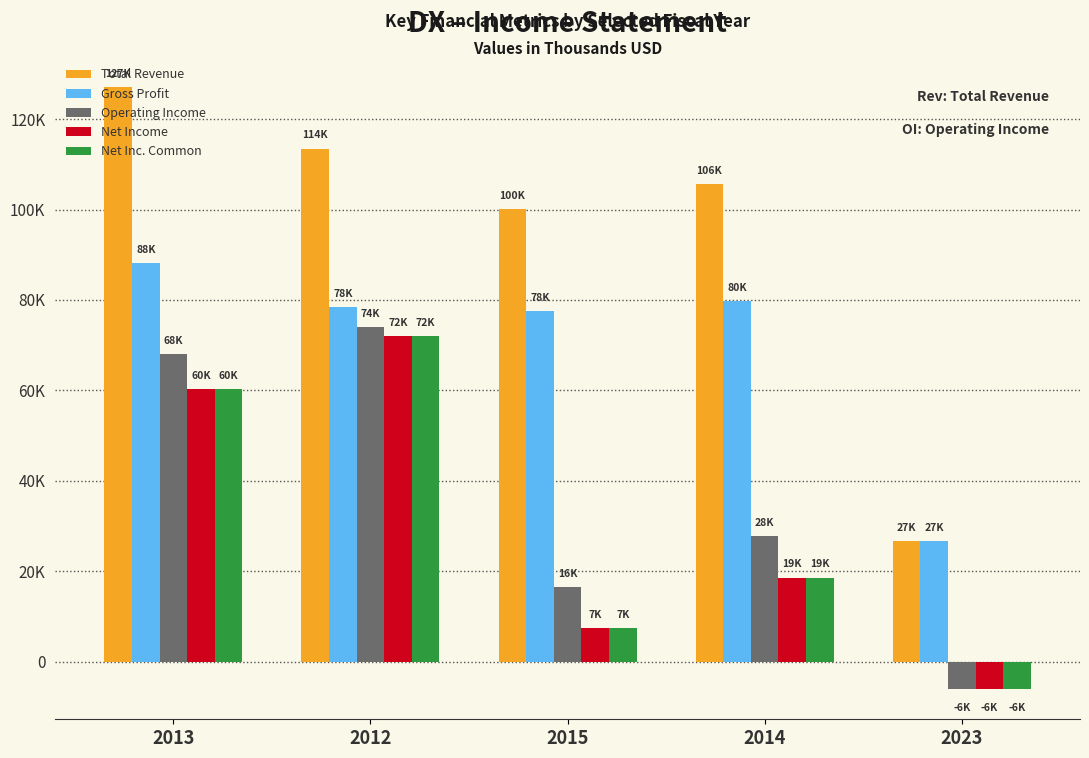

Which series changed the most between 2013 and 2014?

Net Income